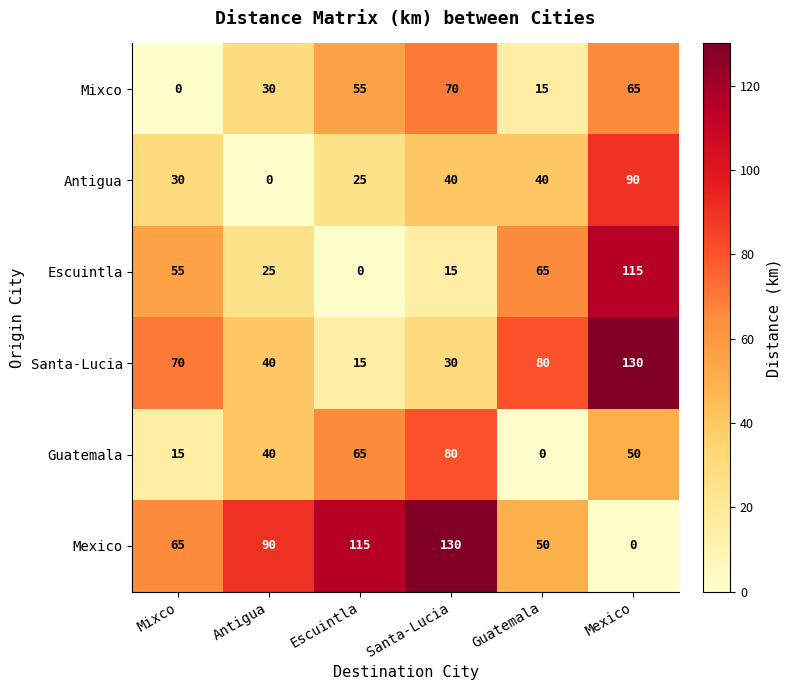

What is the sum of the Guatemala values at Santa-Lucia and Mixco?

95